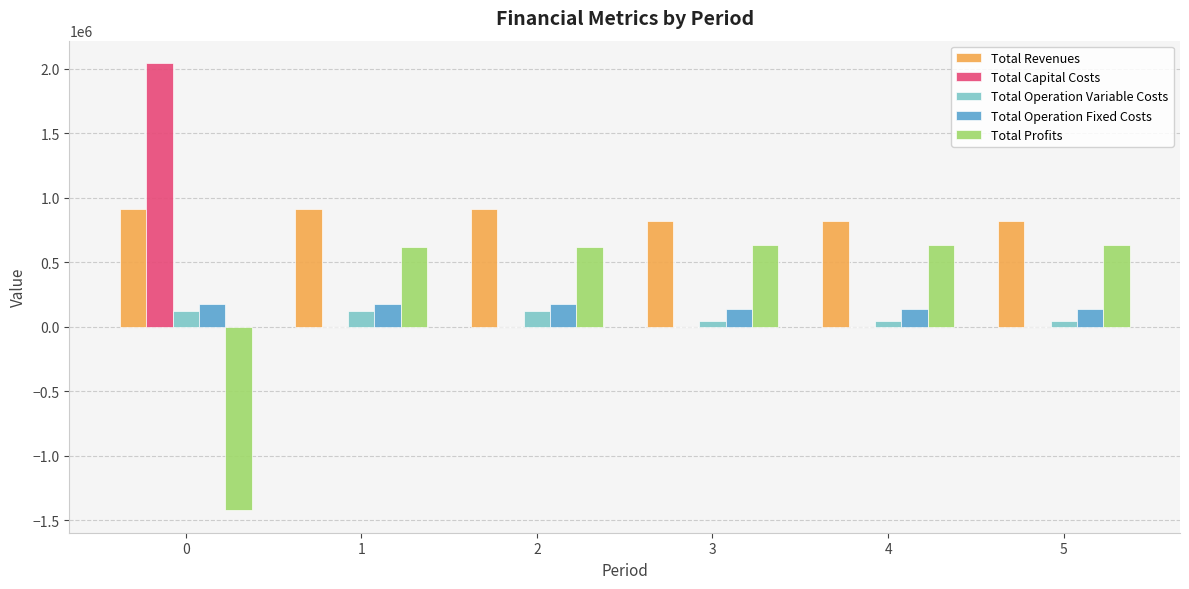

Is the value of Total Capital Costs at 4 greater than the value of Total Revenues at 1?

No